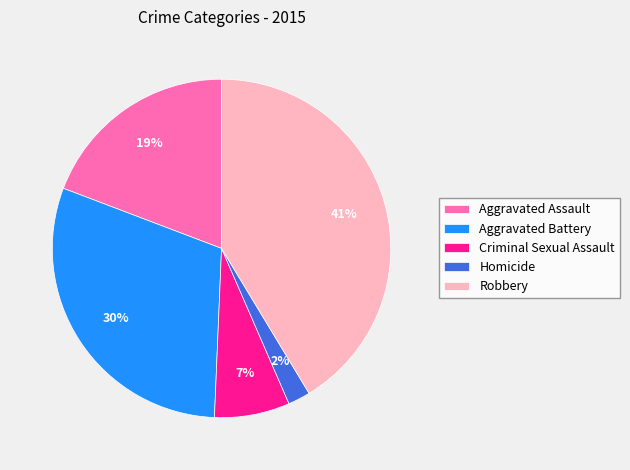

How many segments does this pie chart have?

5